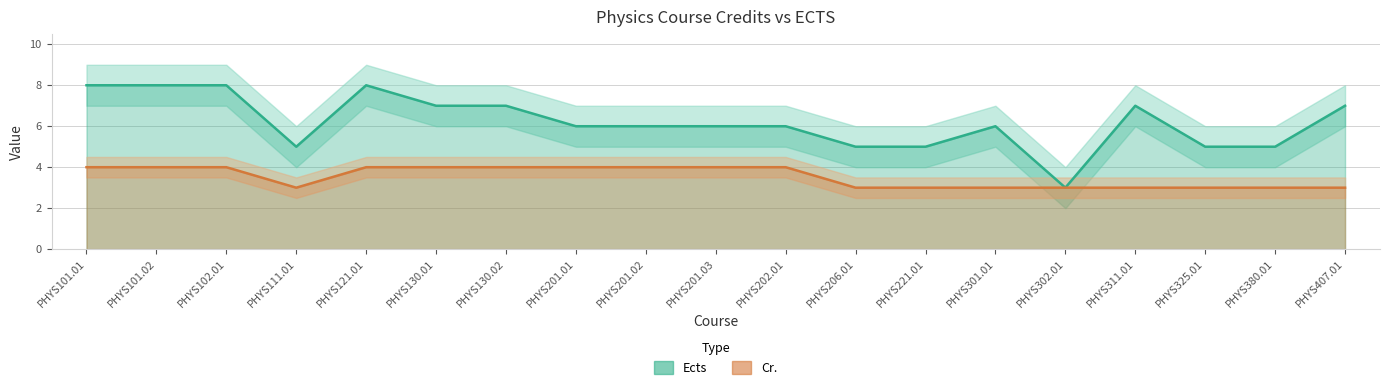

At which label is the value closest to 5?

PHYS111.01